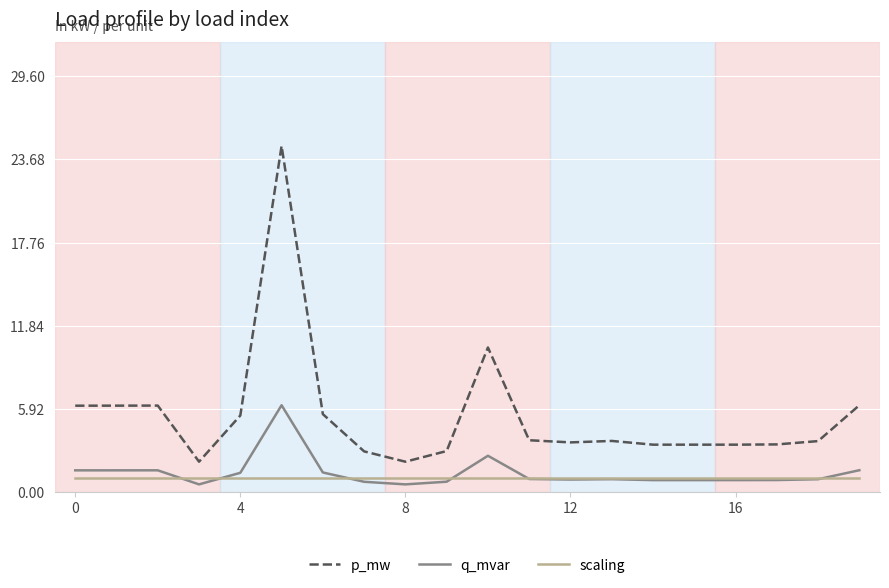

Which series has the widest spread of values?

p_mw